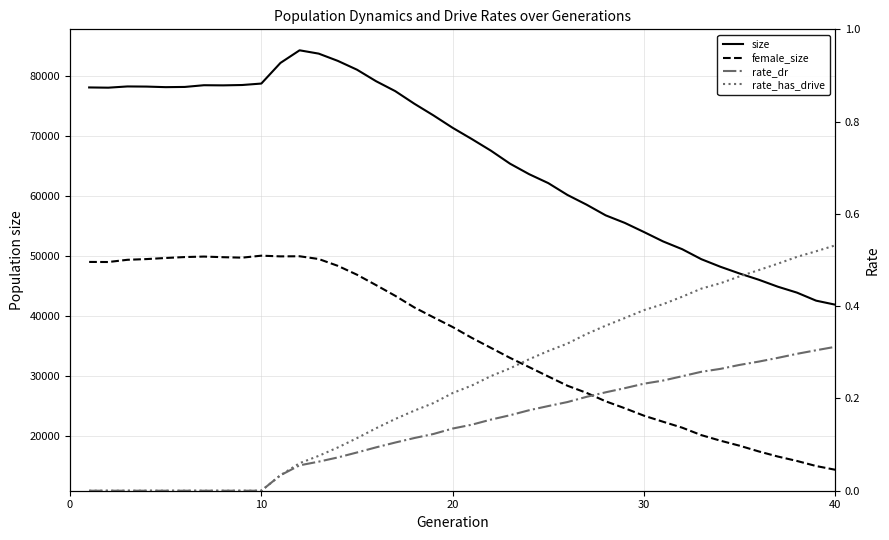

How many data points does each series have?

40